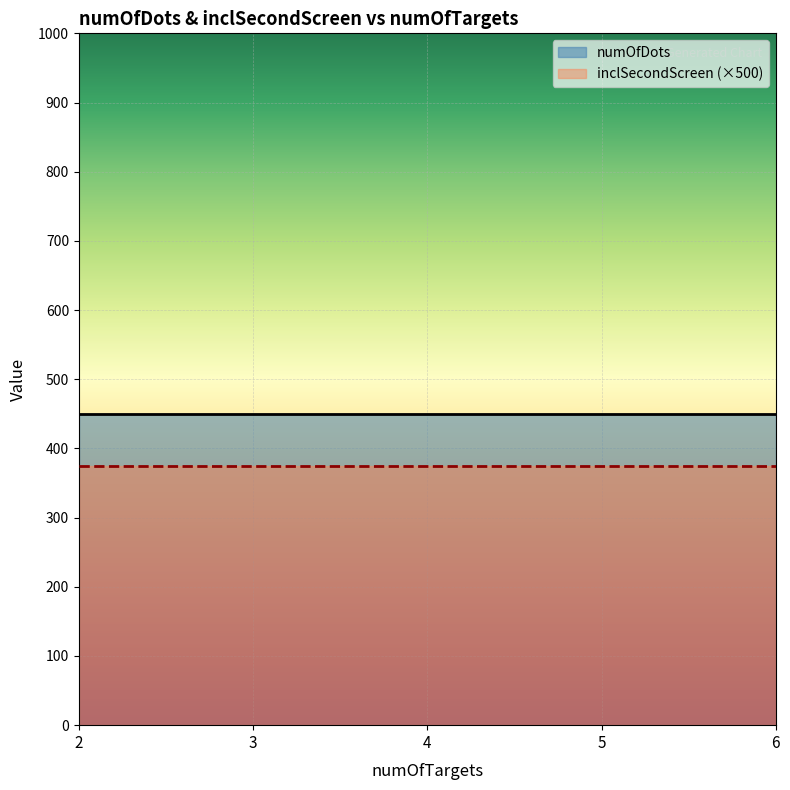

Which series has the widest spread of values?

numOfDots